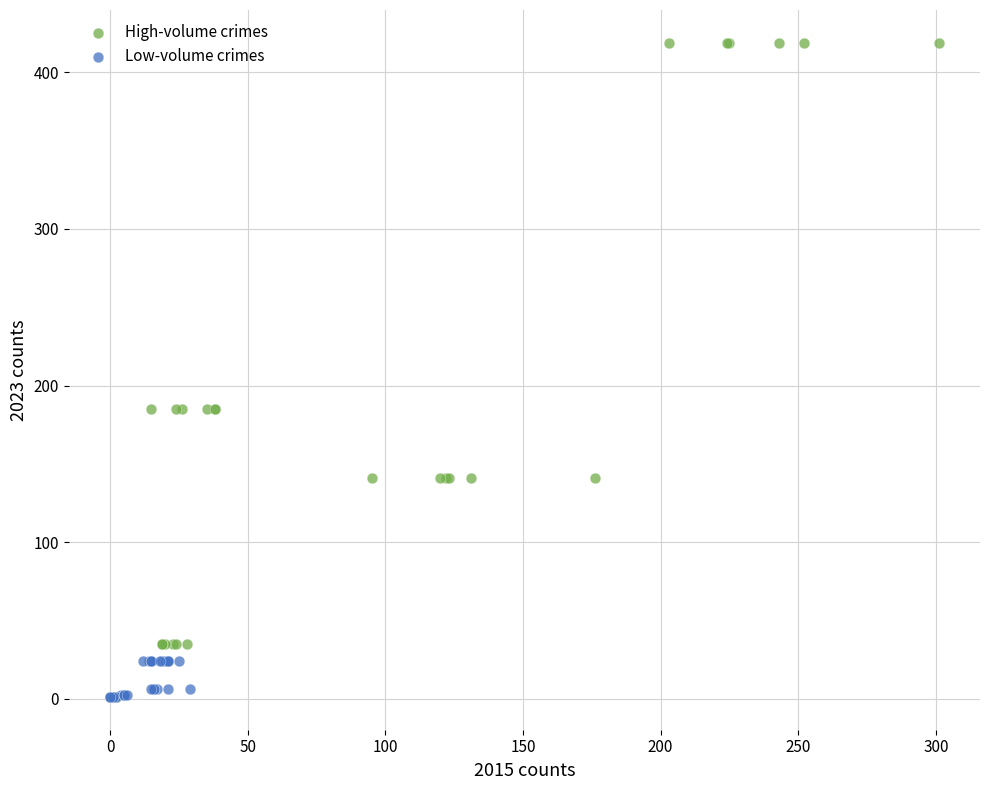

Which series contains the highest Y value?

High-volume crimes